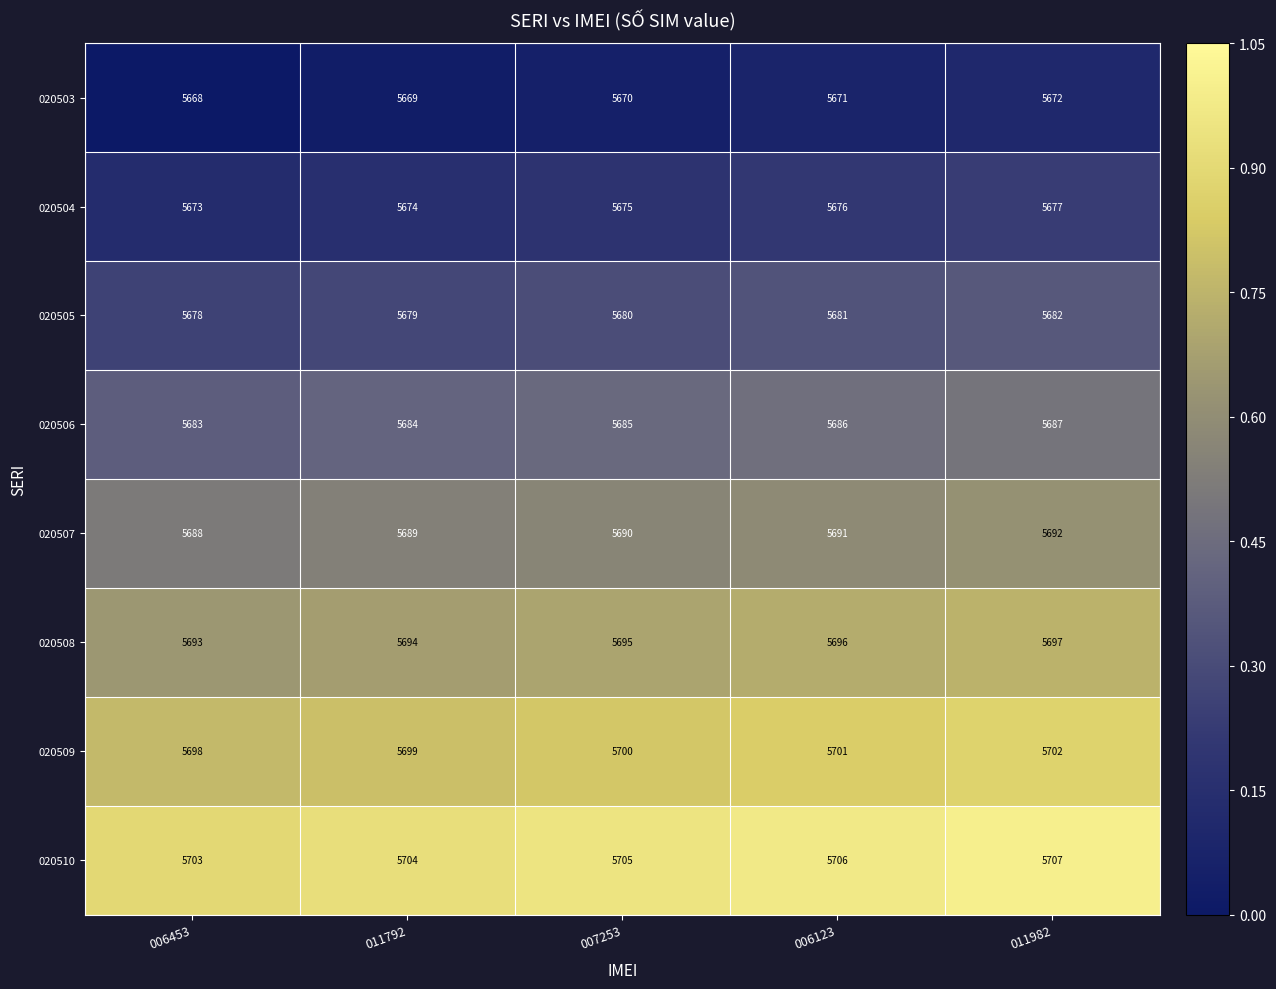

How many 020506 values are between 5684 and 5686?

3